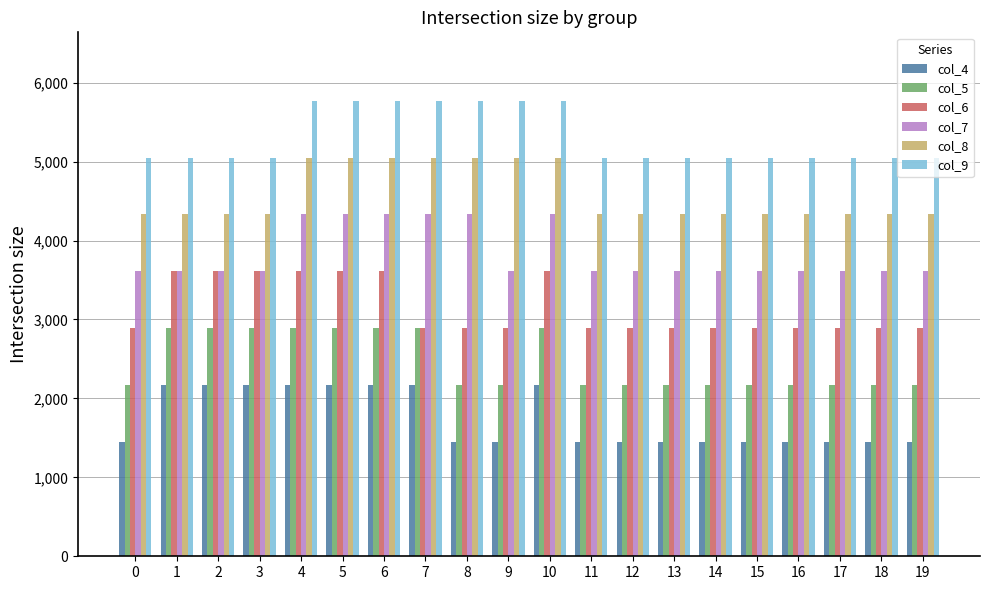

Read the col_9 value at 4, to the nearest 10.

5770